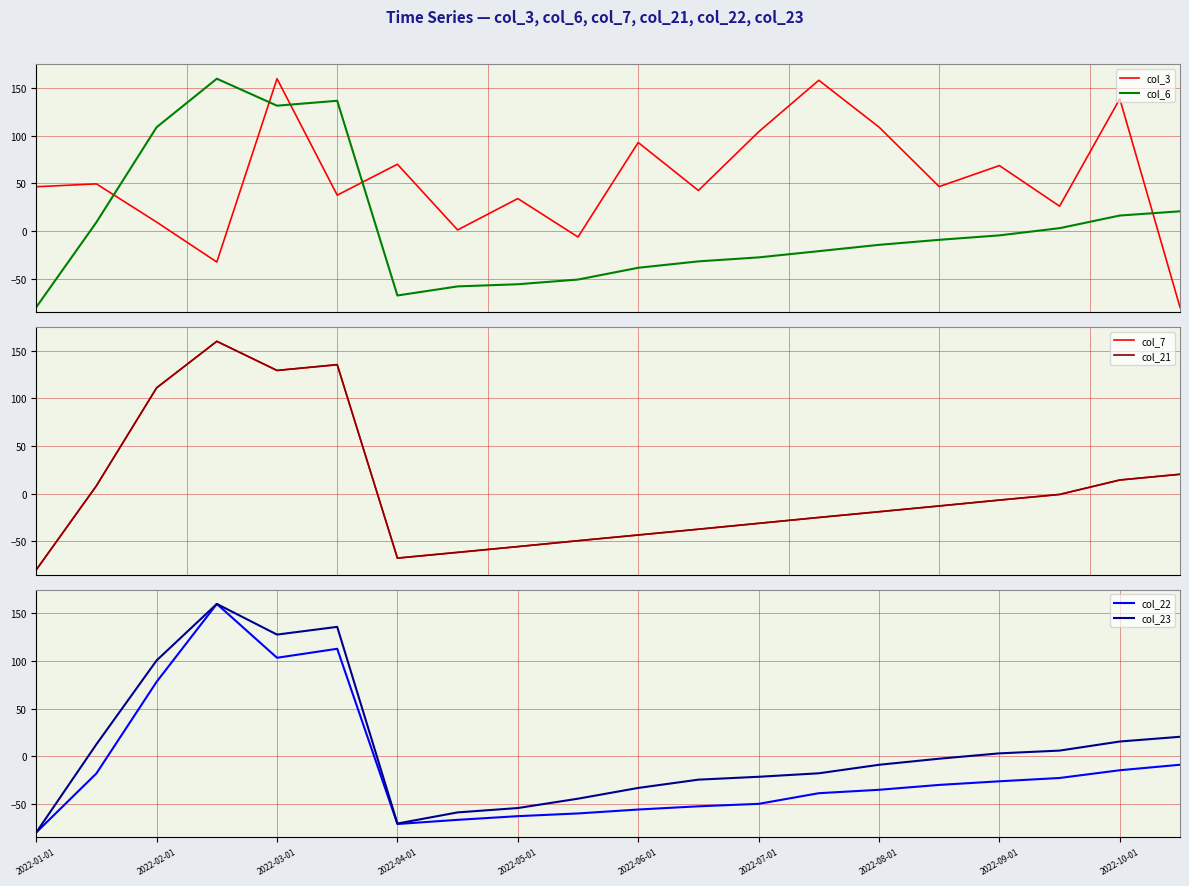

What is the highest value of the col_6 series?

160.0